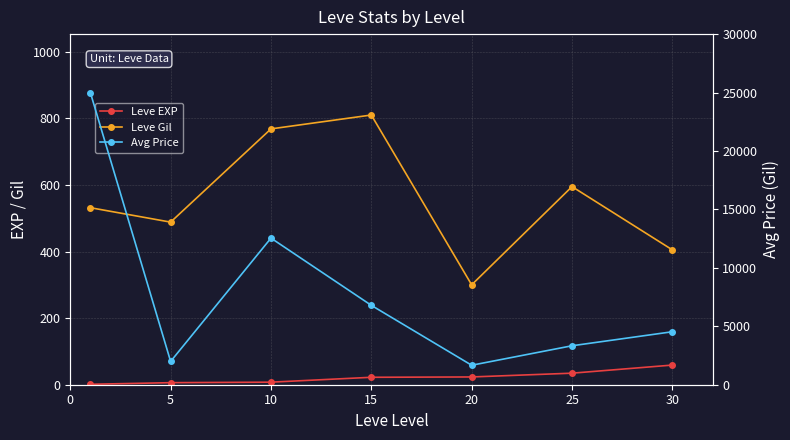

Count the number of data series in this chart.

3